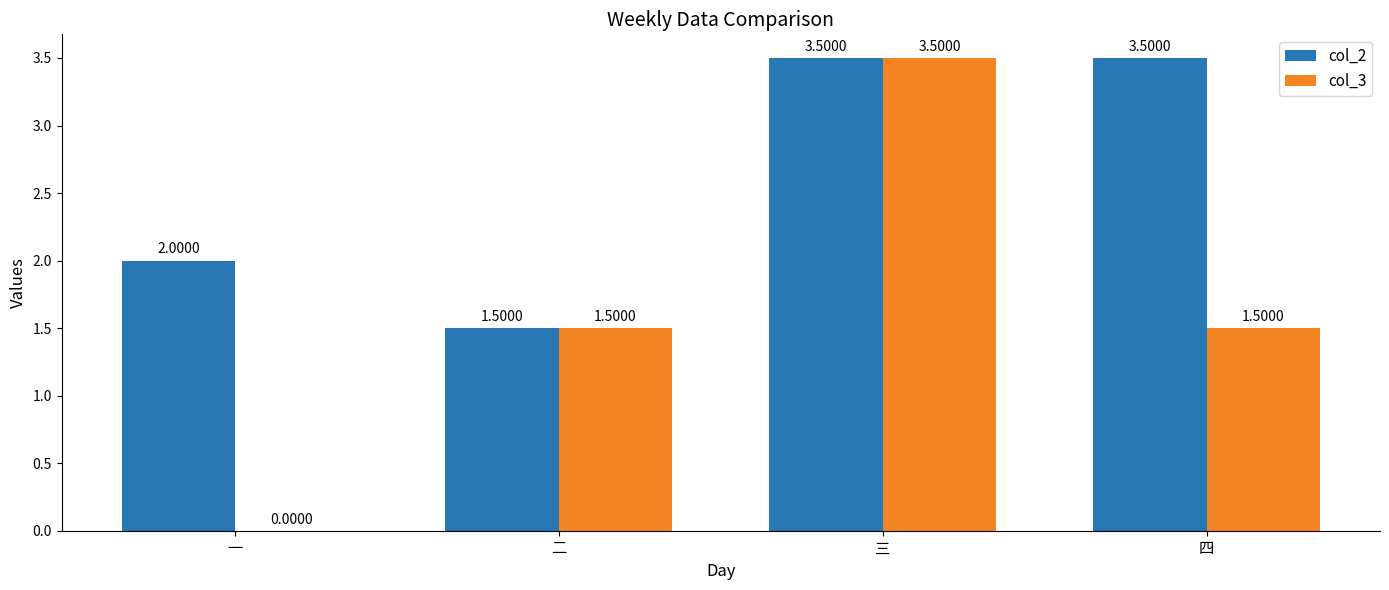

Where does the col_2 series first go above 3?

三